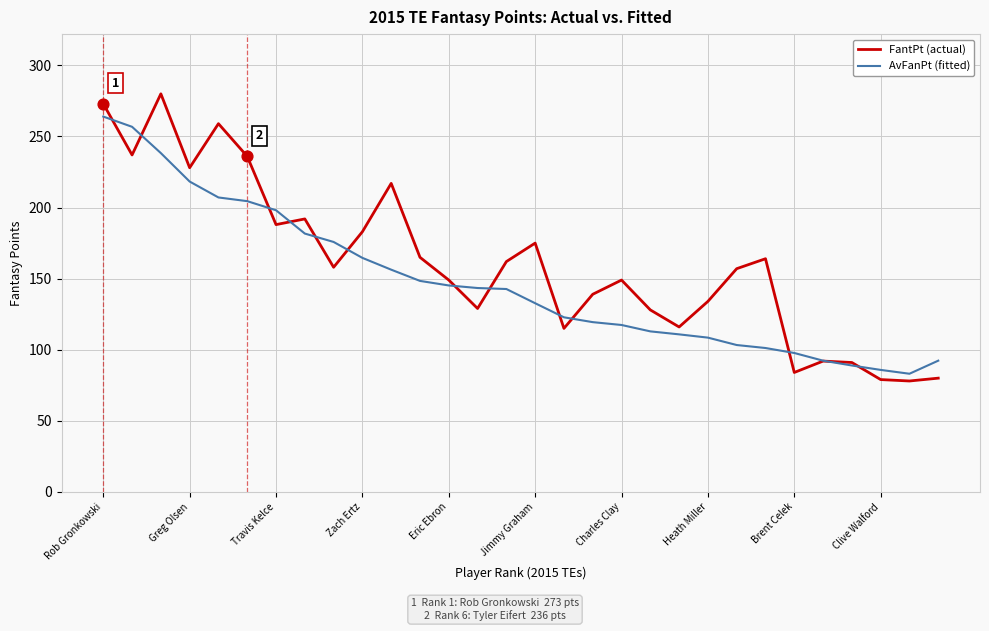

At how many categories does at least one series exceed 168?

12